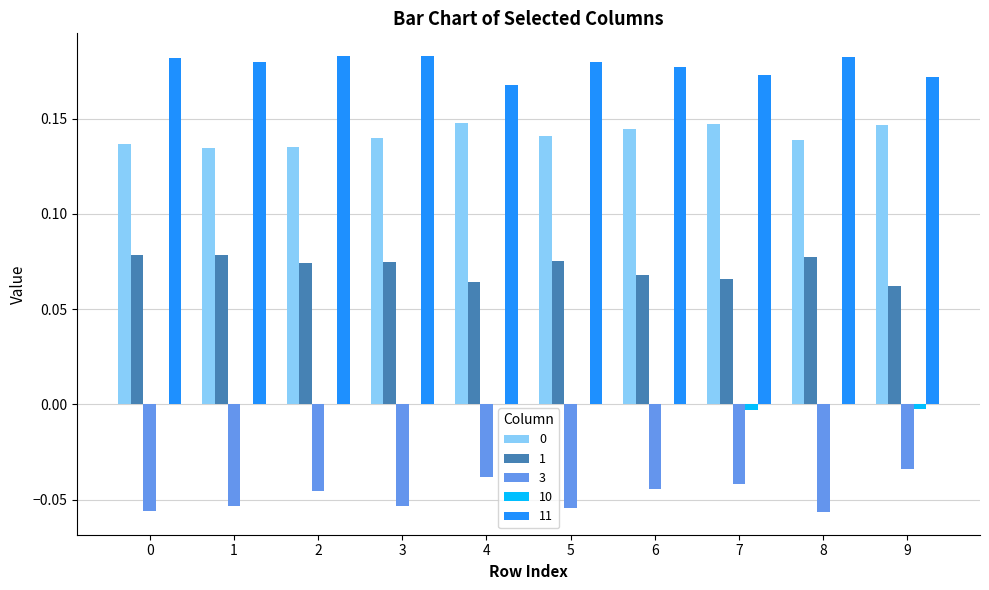

How many categories are shown in the chart?

10